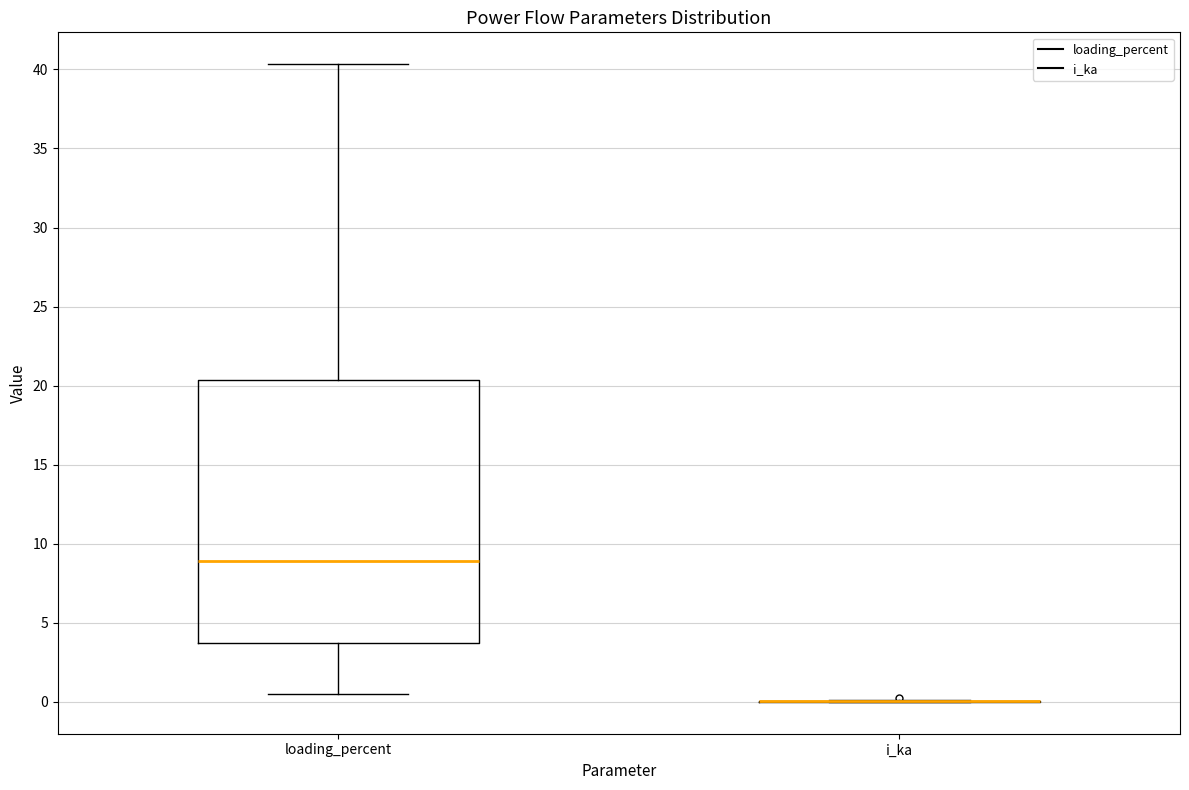

Reading left to right, read every box against the y-axis: the position of its median line, the range the box covers, and the ends of its whiskers. The values are not printed on the chart, so give them approximately, as read against the axis.

loading_percent: median 9.0, box 3.5 to 20.5, whiskers 0.5 to 40.5
i_ka: box collapsed to a line at 0.0, whiskers 0.0 to 0.0